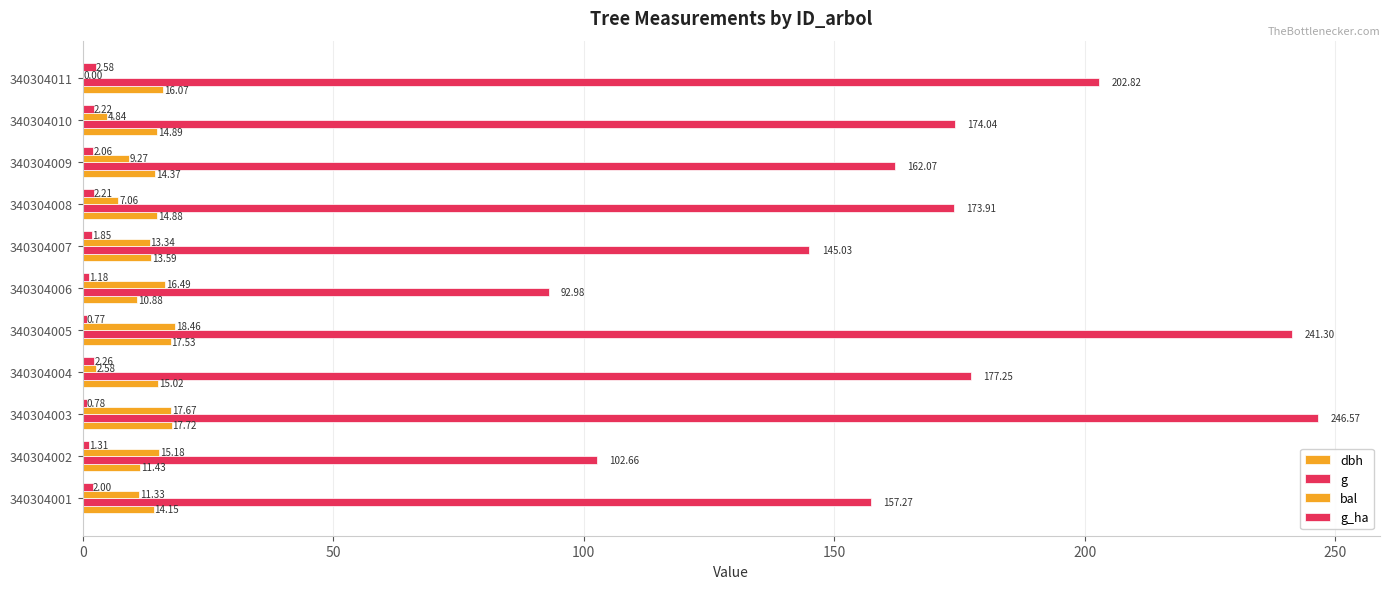

How many series are shown in this chart?

4